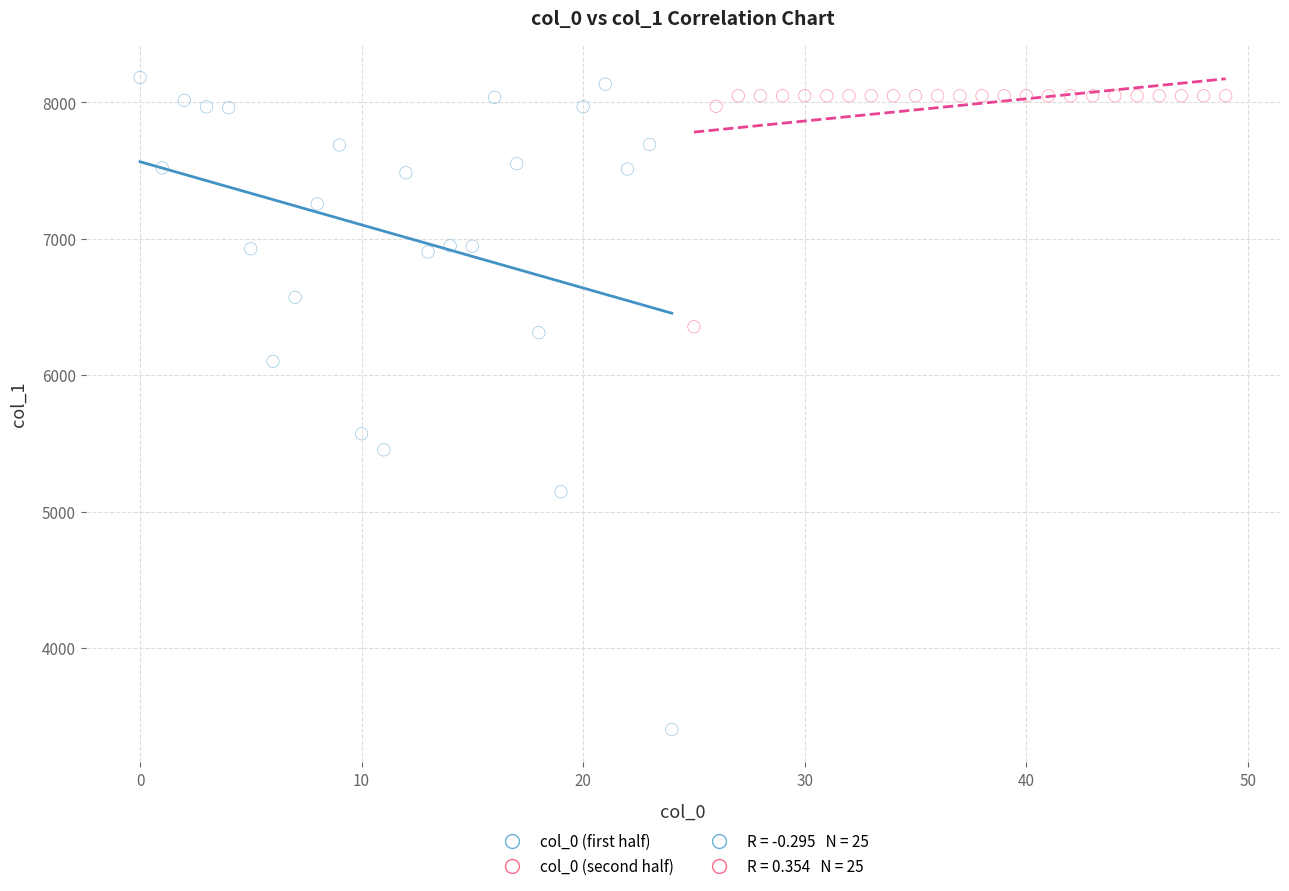

Which series contains the lowest Y value?

col_0 (first half)